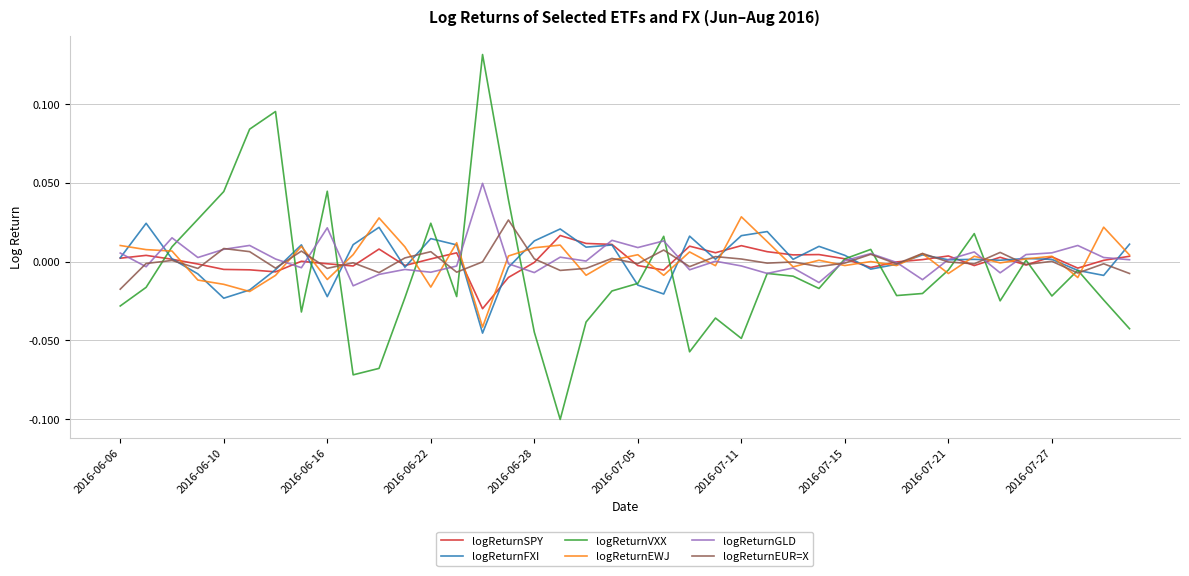

Which series has the widest spread of values?

logReturnVXX